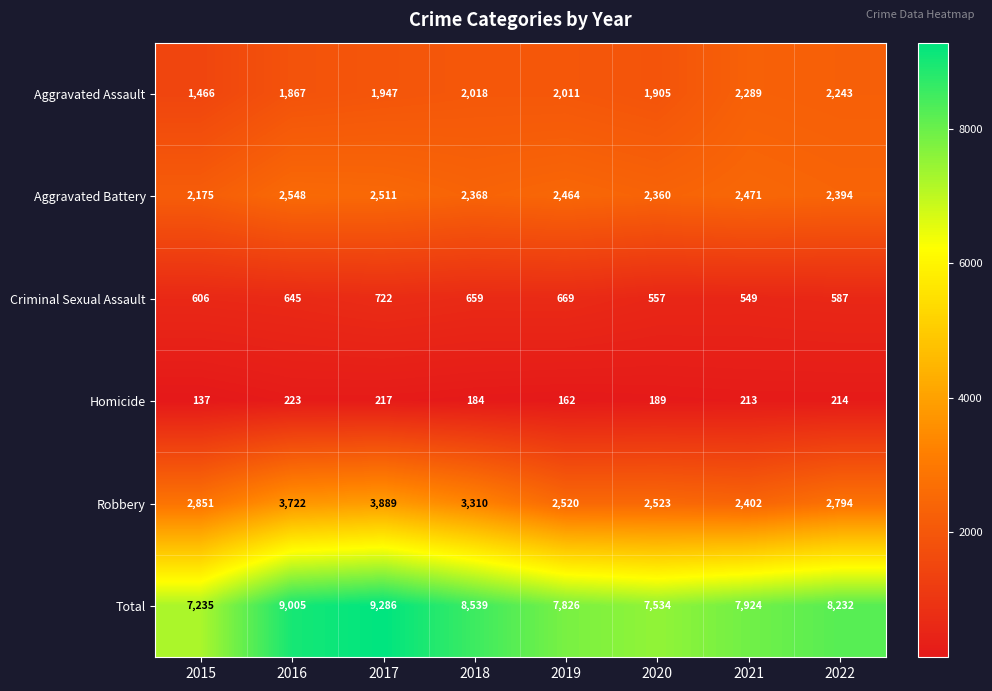

What is the approximate value of Total at 2017, to the nearest 10?

9290